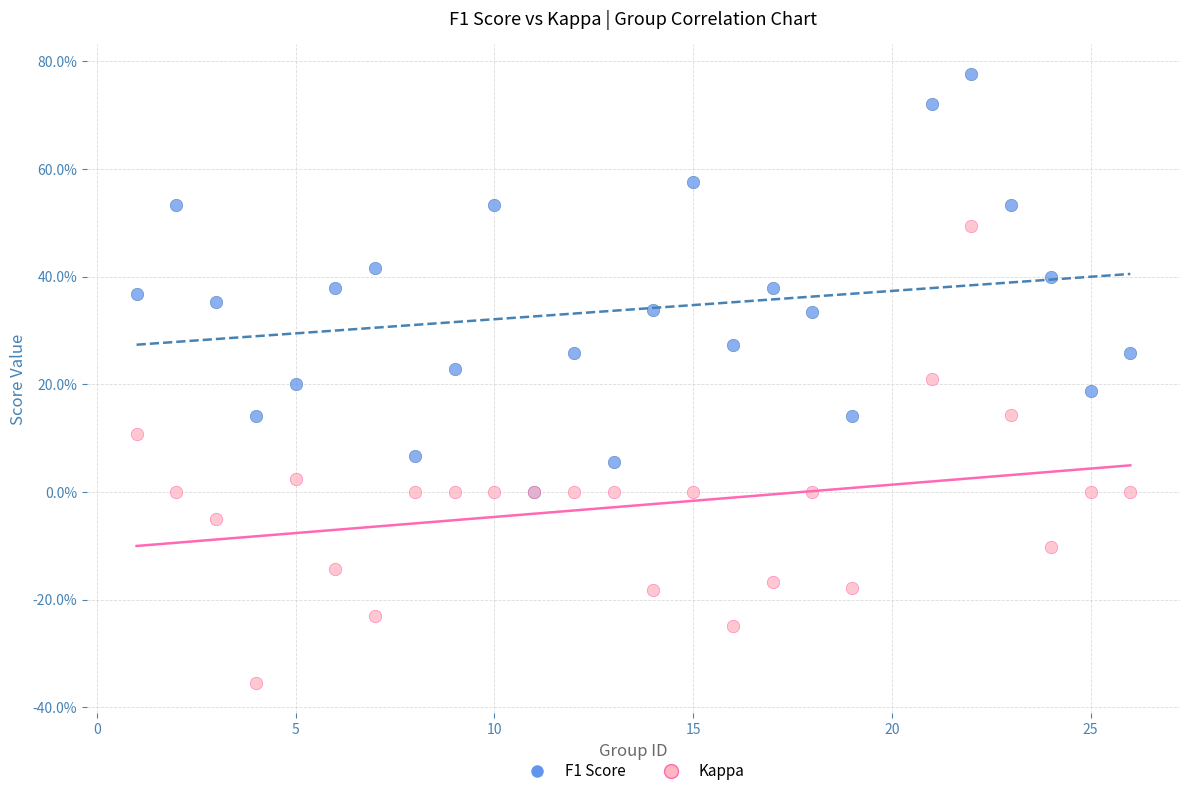

Which series contains the lowest Y value?

Kappa